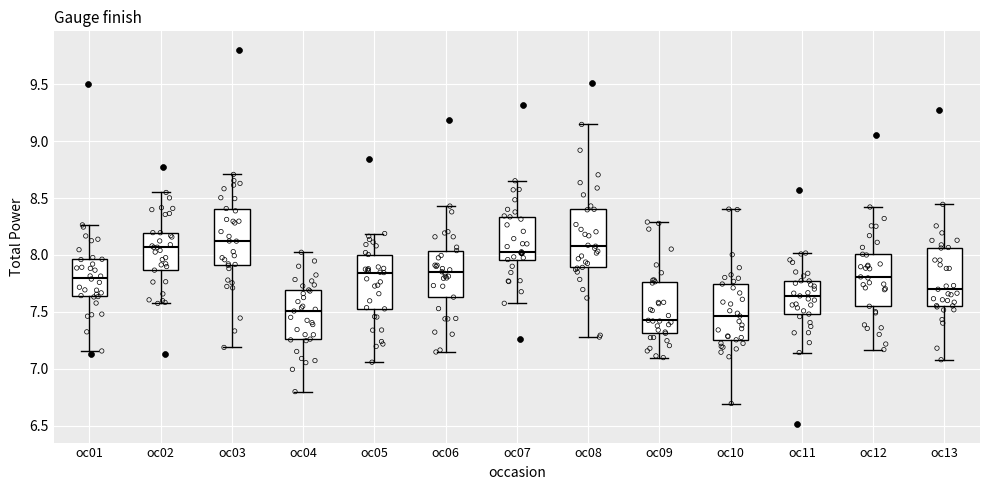

Where does the upper whisker of the box for oc13 end on the y-axis? The values are not printed on the chart, so give them approximately, as read against the axis.

8.45